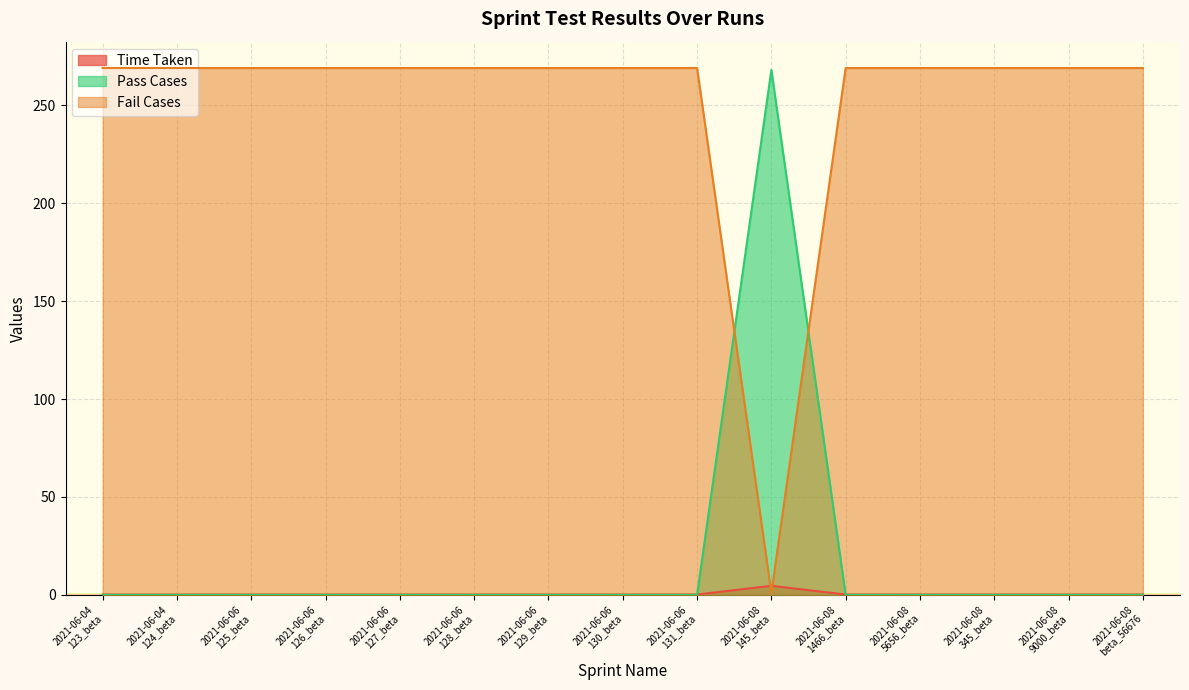

Which series changed the most between 2021-06-06
126_beta and 2021-06-06
129_beta?

Time Taken